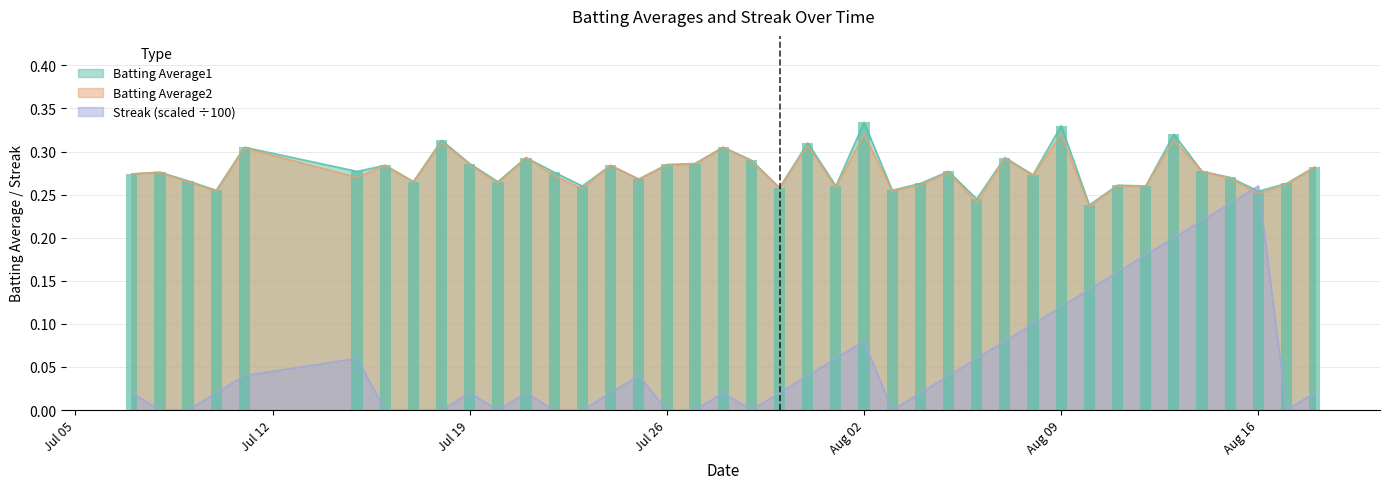

How many times do Batting Average1 and Streak (scaled ÷100) cross each other?

2